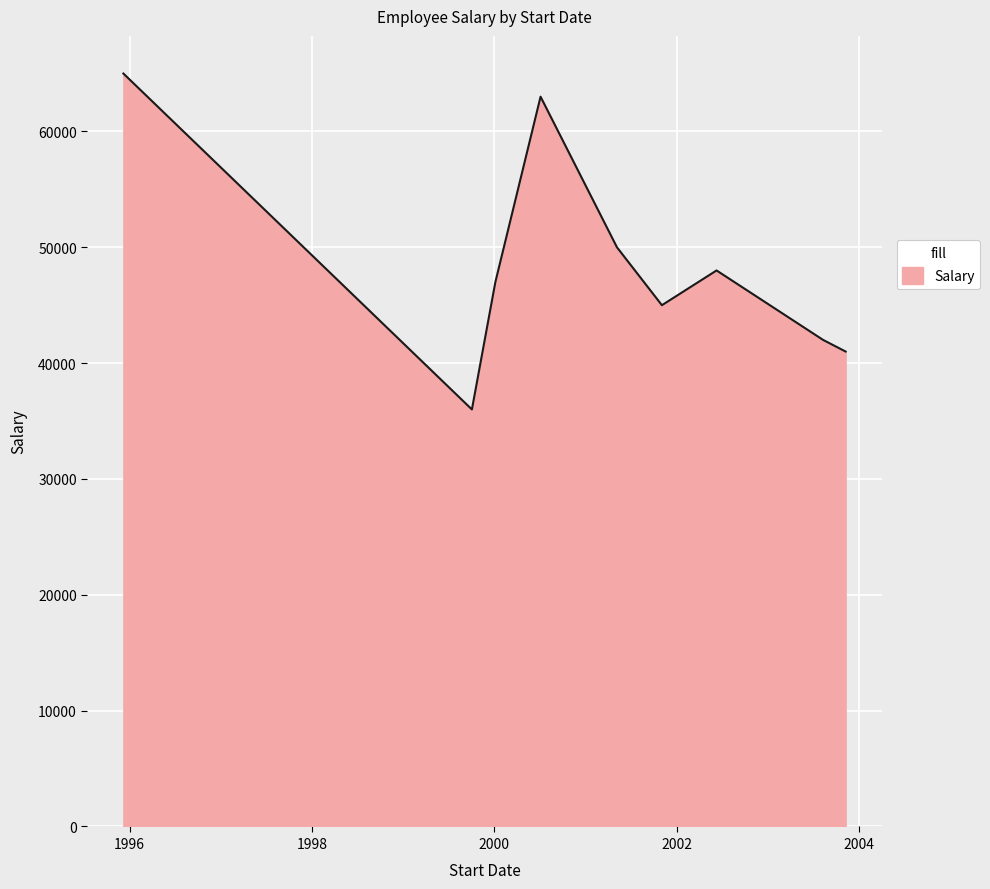

What is the minimum value shown in the chart?

36000